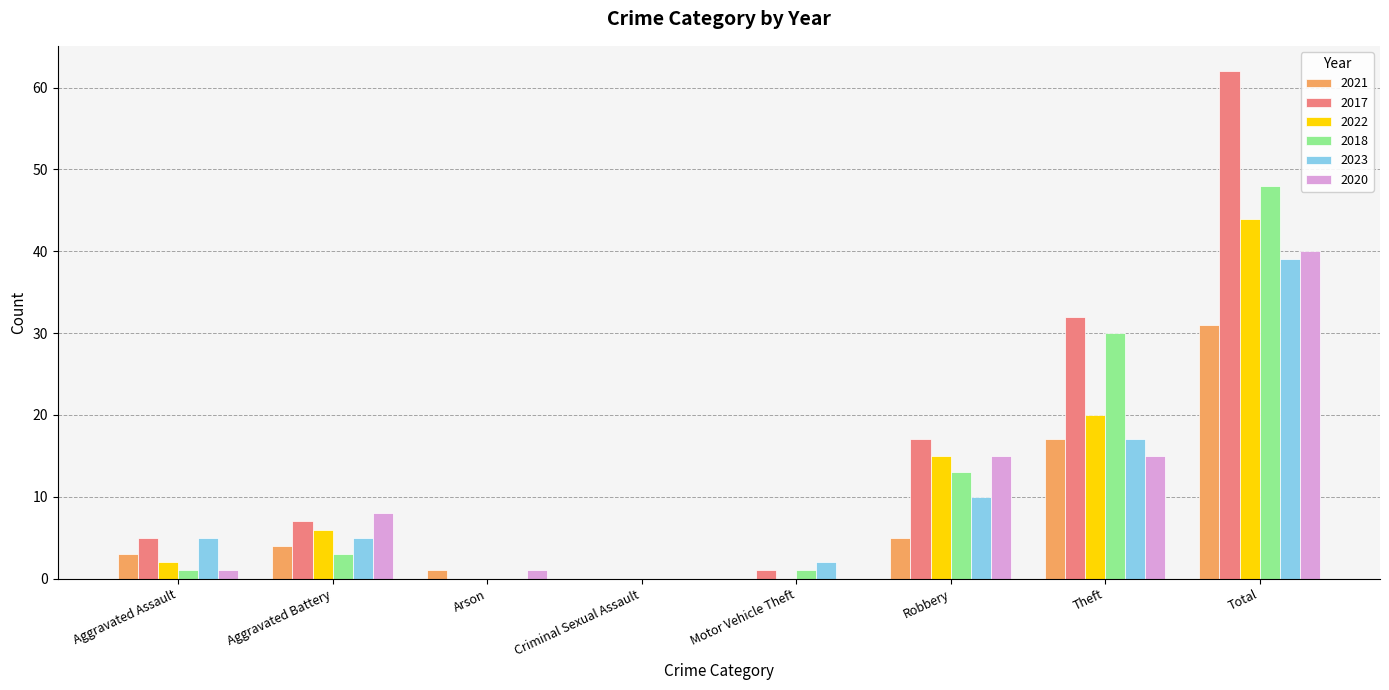

Reading right to left, transcribe all the data shown in this chart.

2021: Total=31	Theft=17	Robbery=5	Motor Vehicle Theft=0	Criminal Sexual Assault=0	Arson=1	Aggravated Battery=4	Aggravated Assault=3
2017: Total=62	Theft=32	Robbery=17	Motor Vehicle Theft=1	Criminal Sexual Assault=0	Arson=0	Aggravated Battery=7	Aggravated Assault=5
2022: Total=44	Theft=20	Robbery=15	Motor Vehicle Theft=0	Criminal Sexual Assault=0	Arson=0	Aggravated Battery=6	Aggravated Assault=2
2018: Total=48	Theft=30	Robbery=13	Motor Vehicle Theft=1	Criminal Sexual Assault=0	Arson=0	Aggravated Battery=3	Aggravated Assault=1
2023: Total=39	Theft=17	Robbery=10	Motor Vehicle Theft=2	Criminal Sexual Assault=0	Arson=0	Aggravated Battery=5	Aggravated Assault=5
2020: Total=40	Theft=15	Robbery=15	Motor Vehicle Theft=0	Criminal Sexual Assault=0	Arson=1	Aggravated Battery=8	Aggravated Assault=1